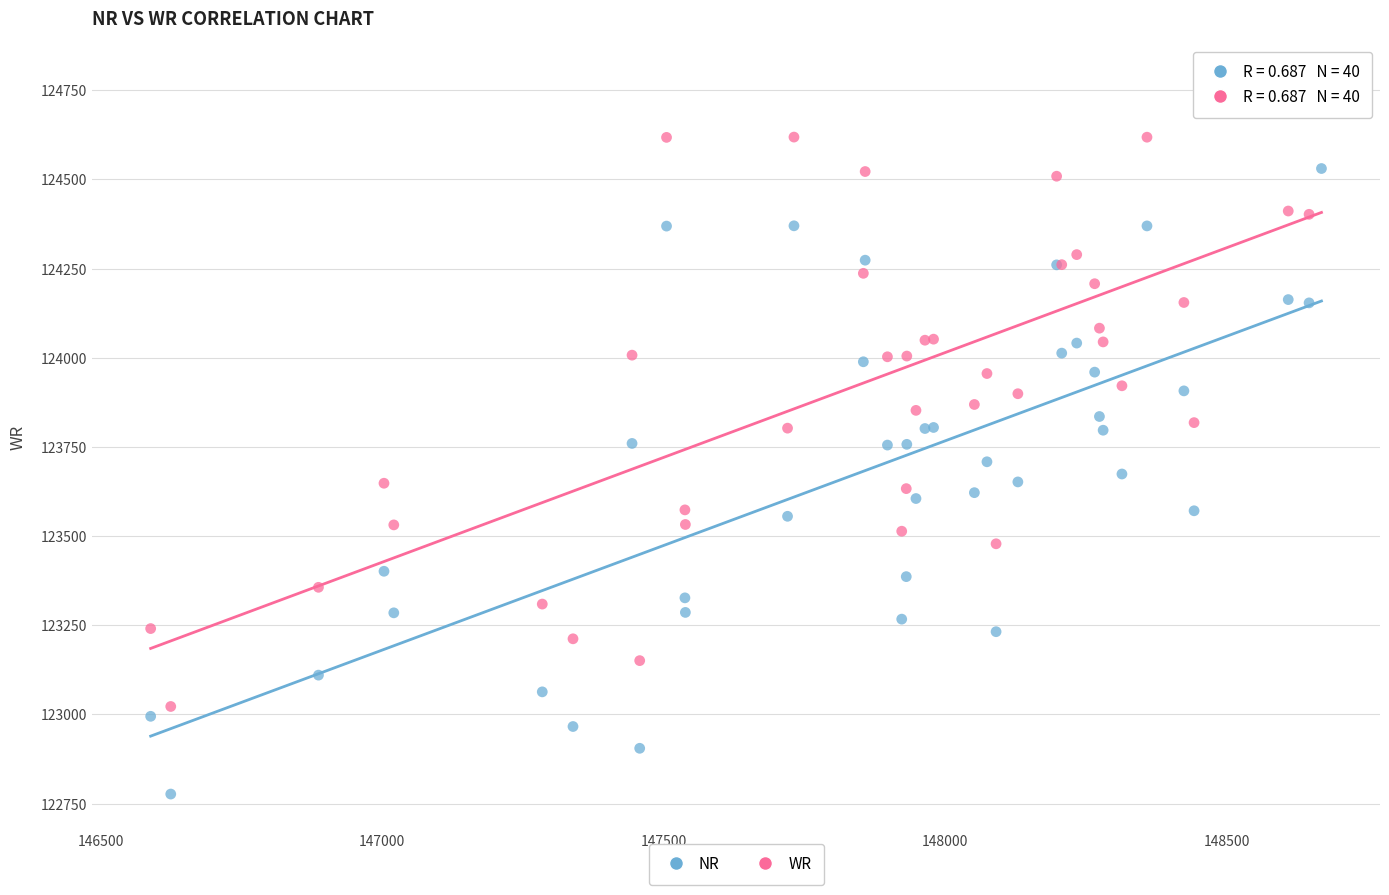

What are all the series names shown in the legend?

NR, WR